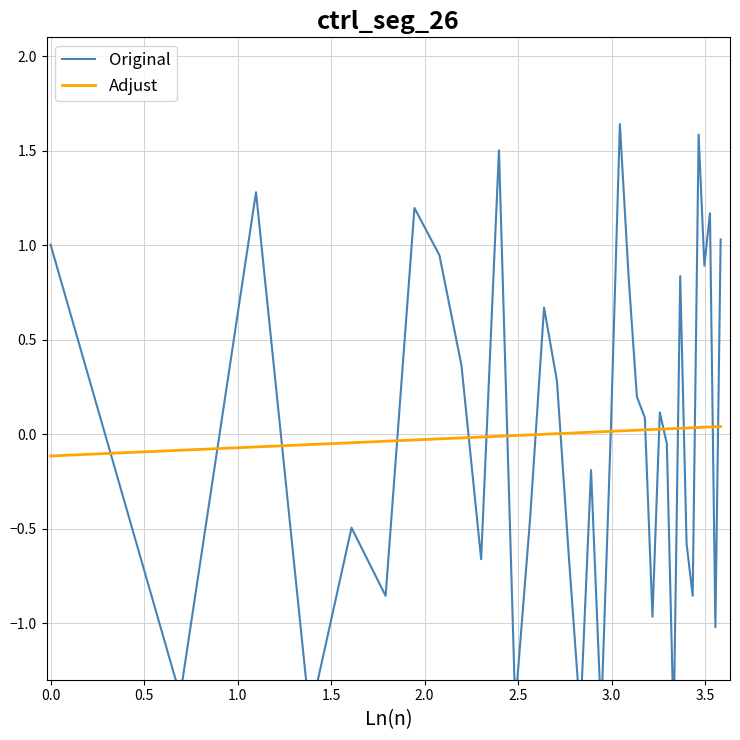

True or false: Original has more than 1 points higher than both neighbors.

True